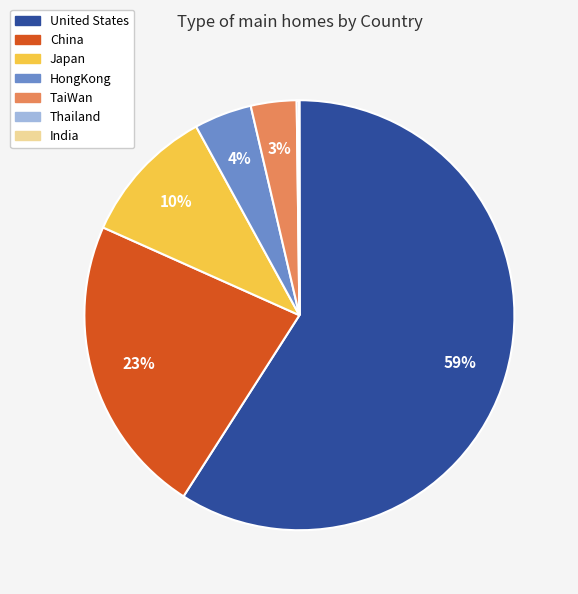

Between Japan and China, which is larger?

China